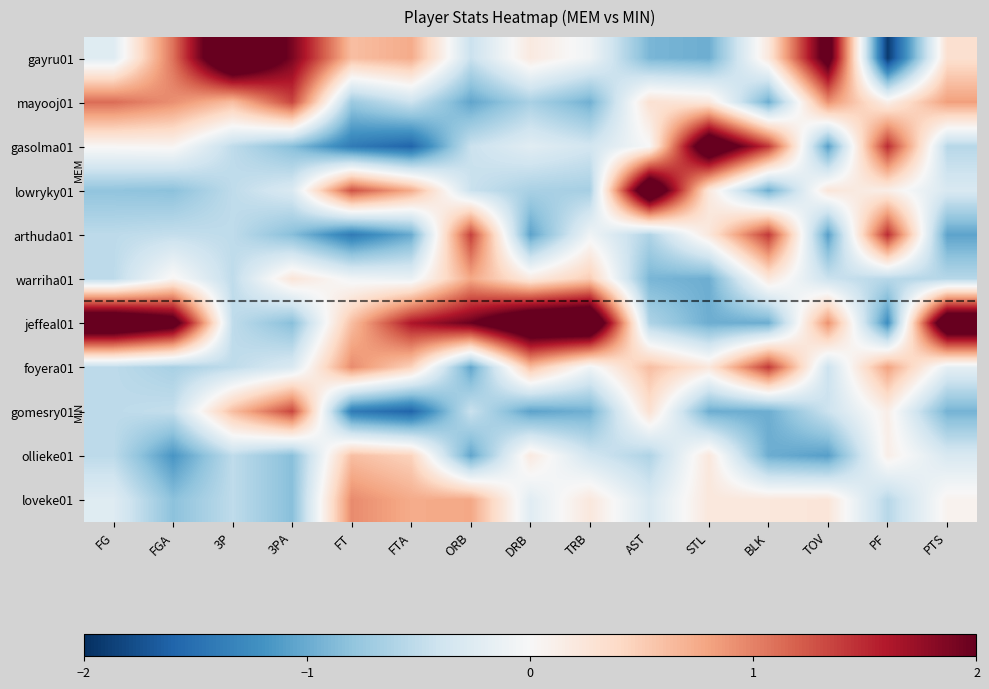

Rank the series by their maximum value, from highest to lowest.

gayru01, jeffeal01, lowryky01, gasolma01, arthuda01, foyera01, mayooj01, gomesry01, loveke01, warriha01, ollieke01